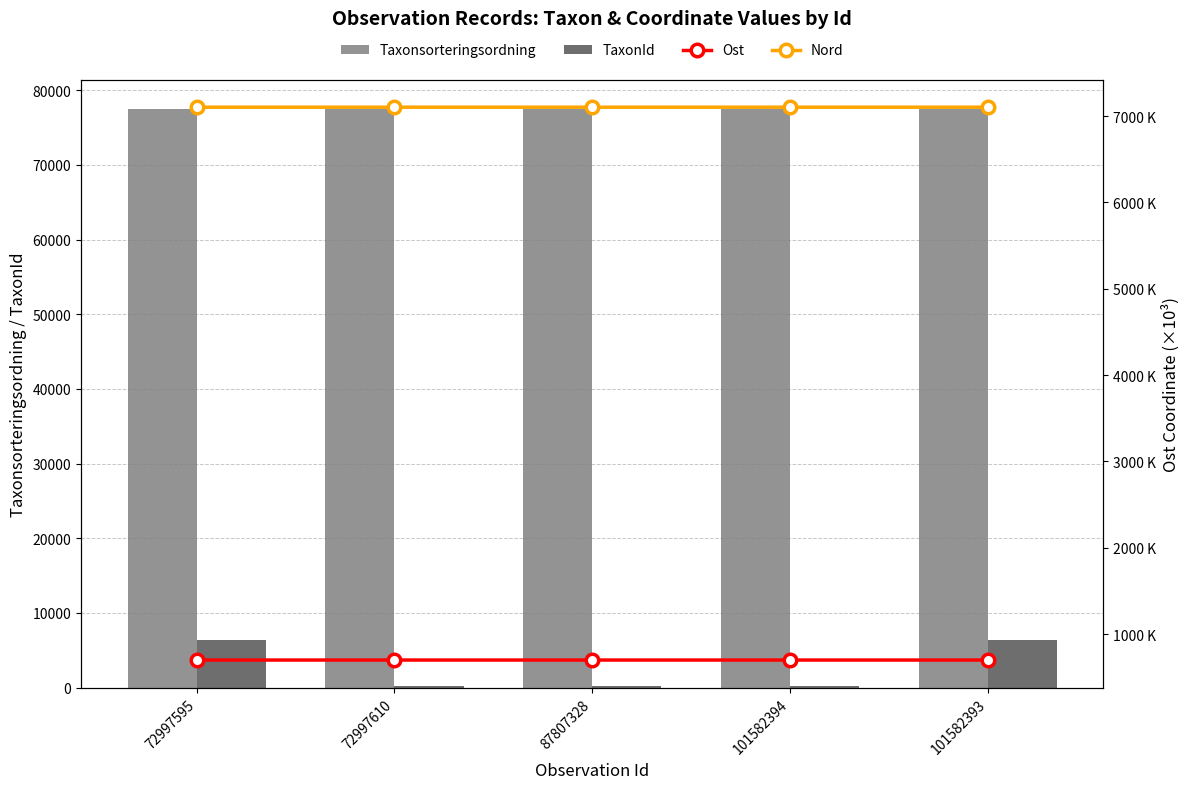

Rank the series by their maximum value, from highest to lowest.

Taxonsorteringsordning, Nord, TaxonId, Ost